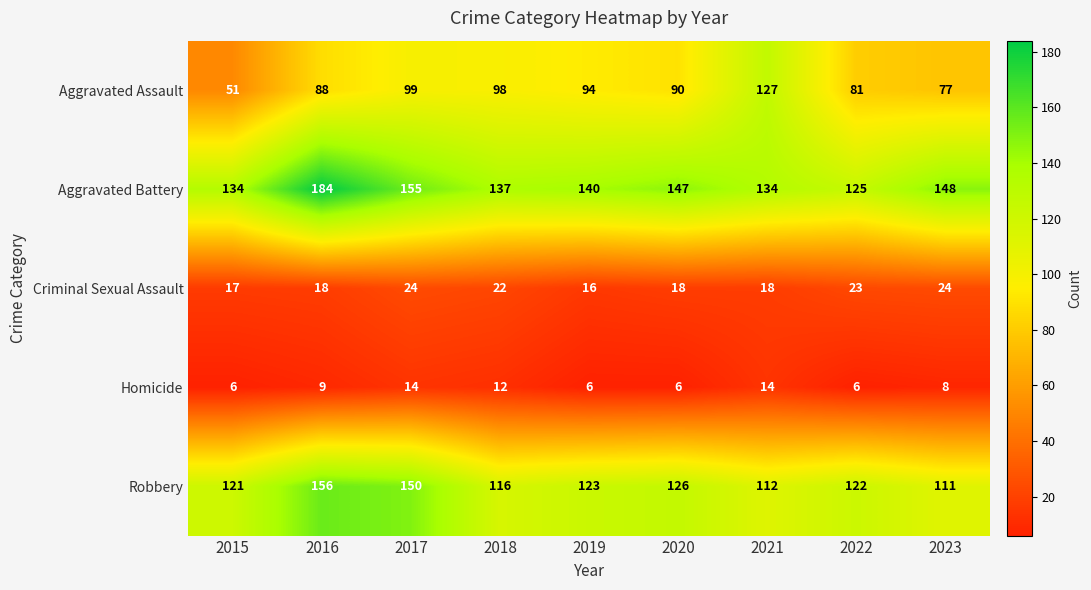

Where does the Aggravated Battery series first go above 140?

2016